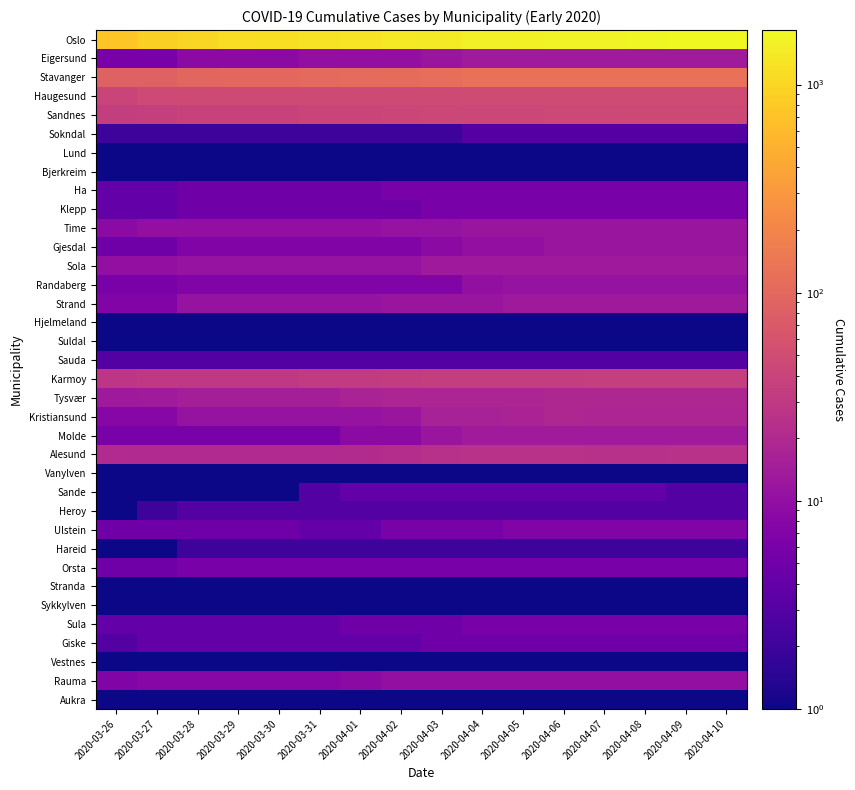

At how many categories does at least one series exceed 1094?

13